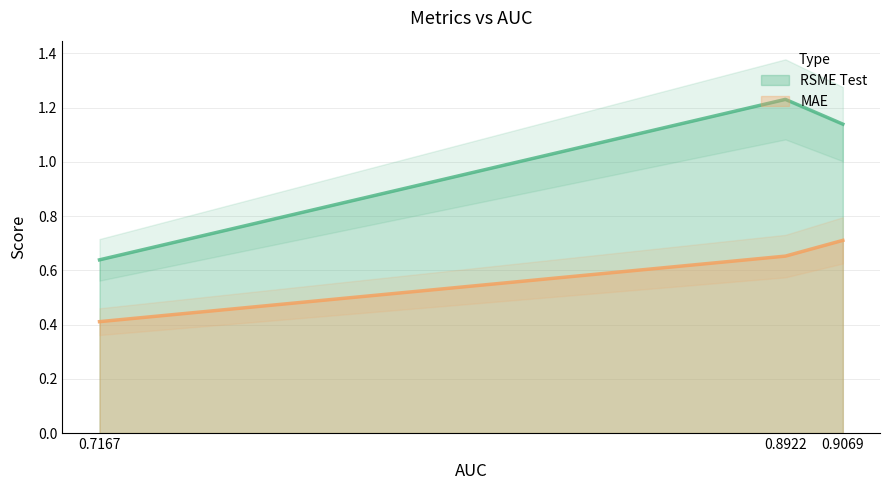

Between 0.8922 and 0.7167, which series saw the biggest shift?

RSME Test